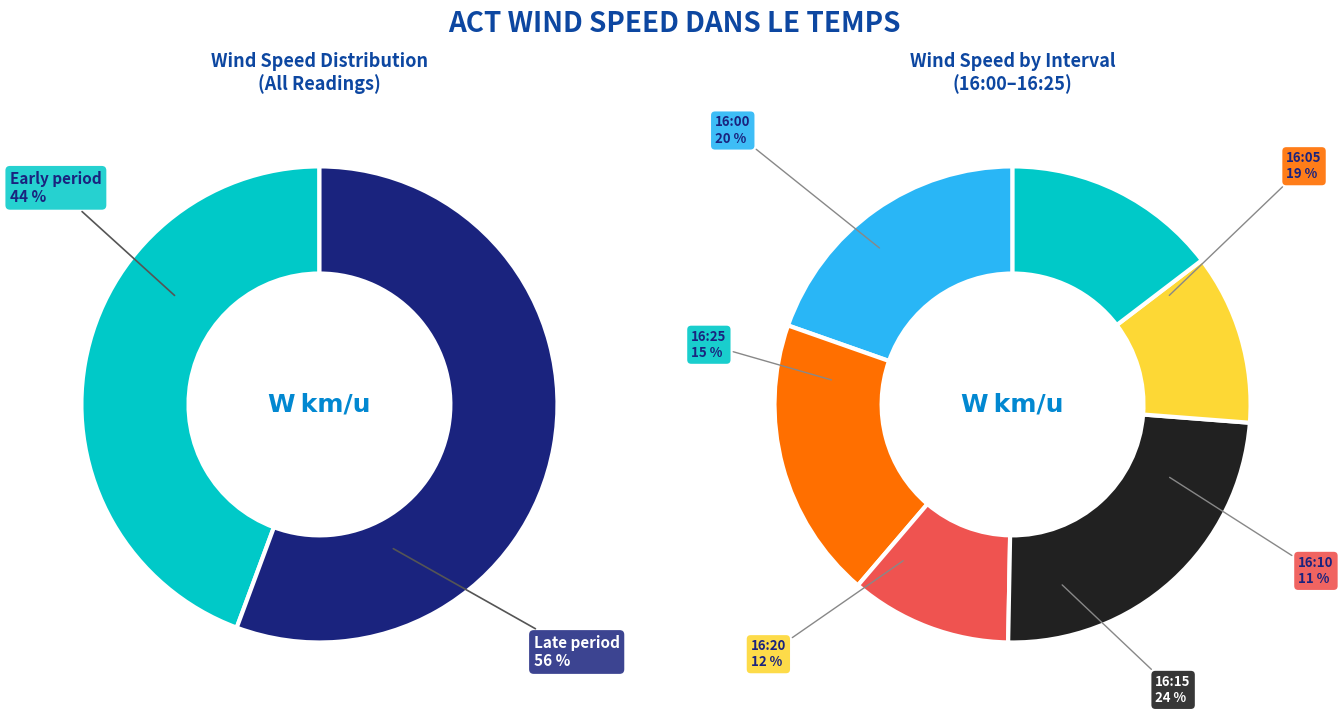

Is there any slice that represents more than half of the pie?

No